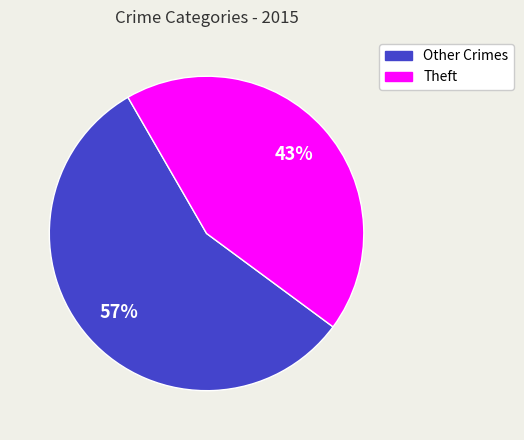

Count the number of slices in the pie.

2